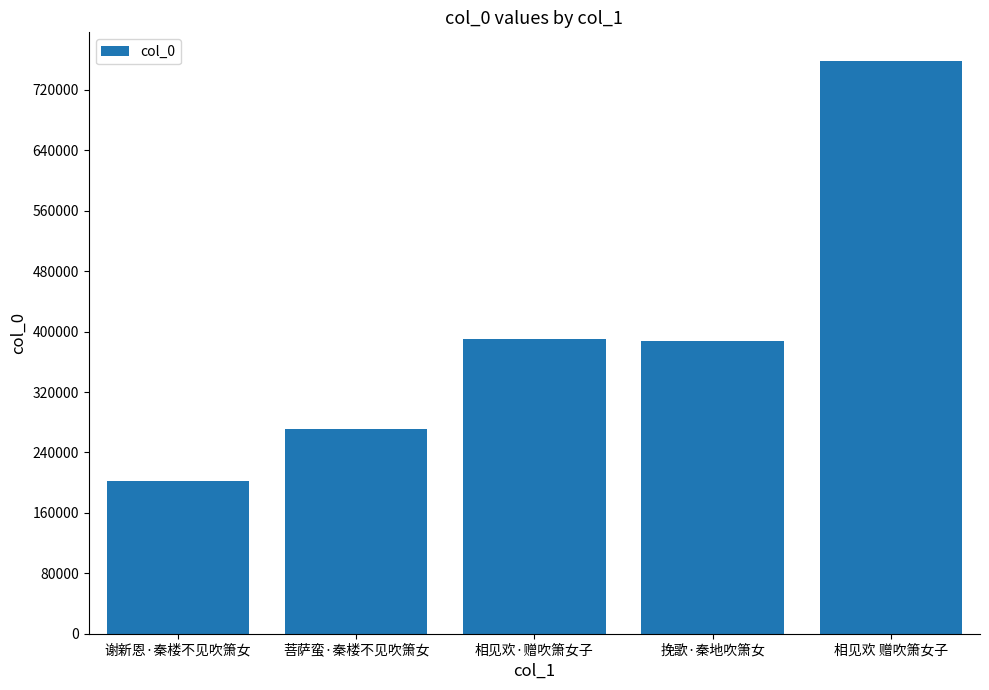

At which category does the chart reach its peak across all series?

相见欢 赠吹箫女子